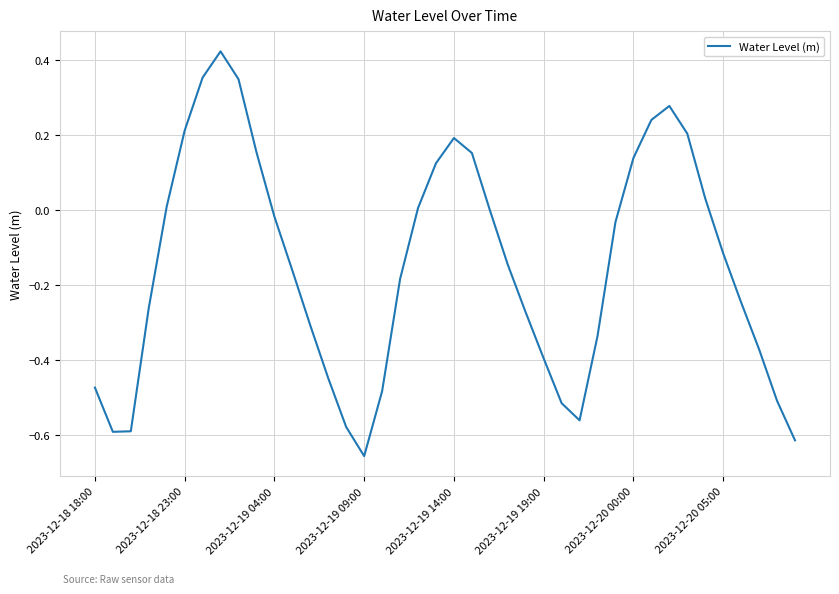

True or false: there are more than 0 points higher than both neighbors.

True